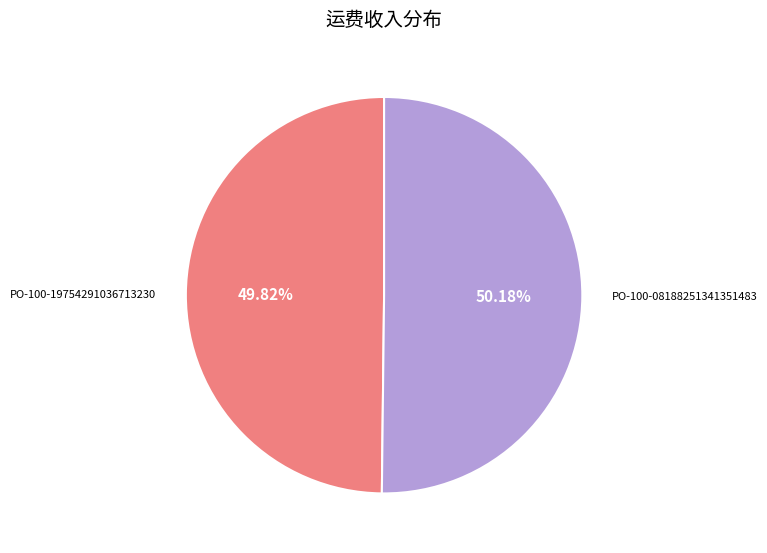

How many segments does this pie chart have?

2